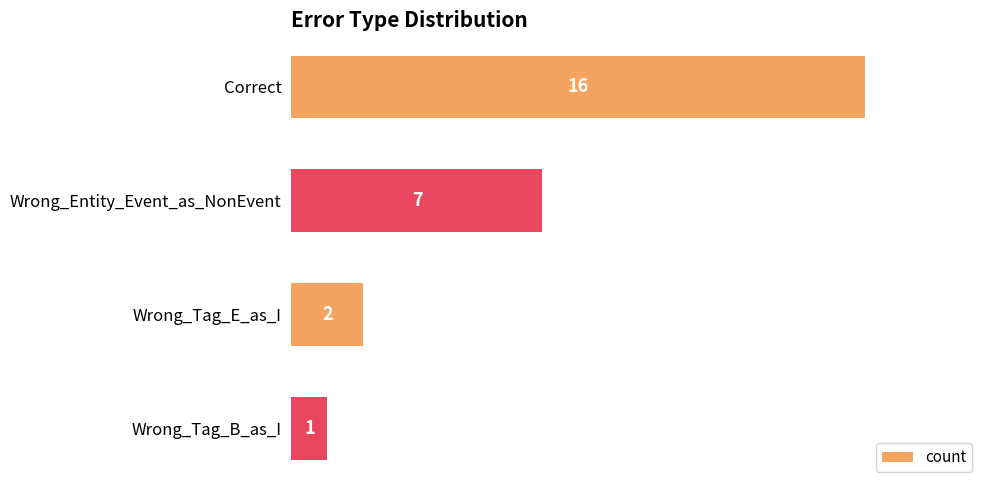

What is the smallest value displayed?

1